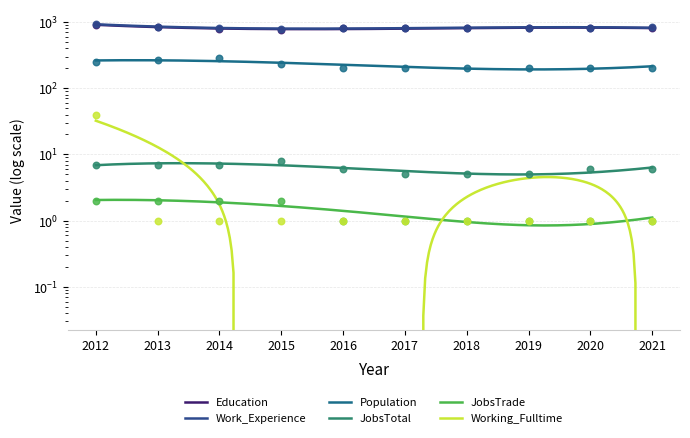

Which series has the largest Y range (max minus min)?

Work_Experience